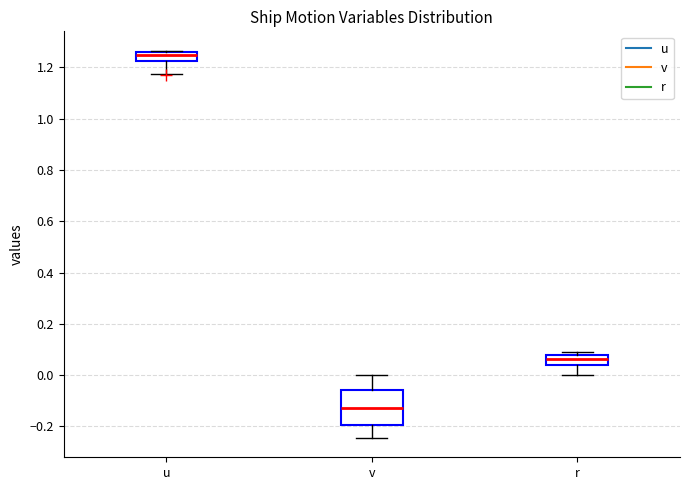

Which box's median line is the lowest?

v